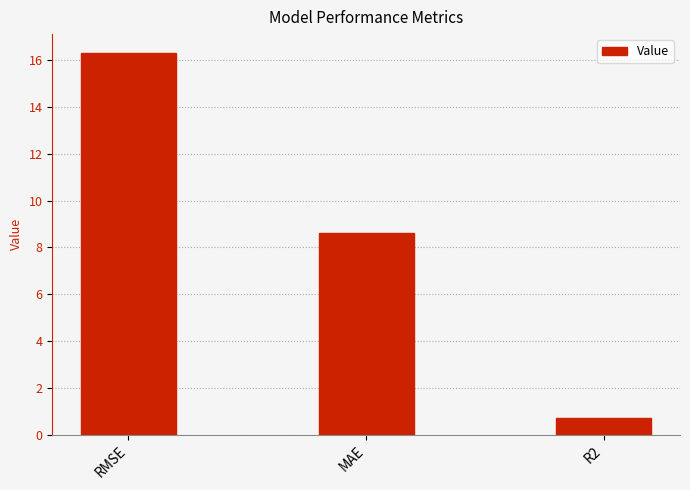

At which label does the data first exceed 8?

RMSE